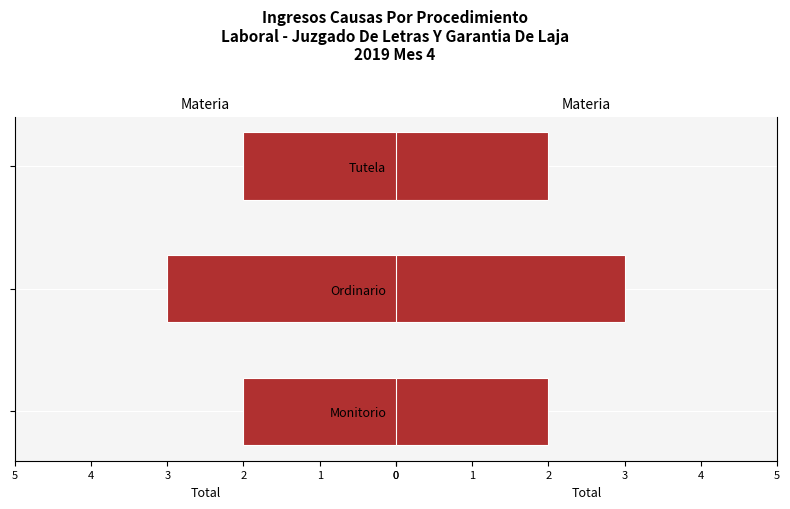

How many data points in Total (Right) are above 2?

1